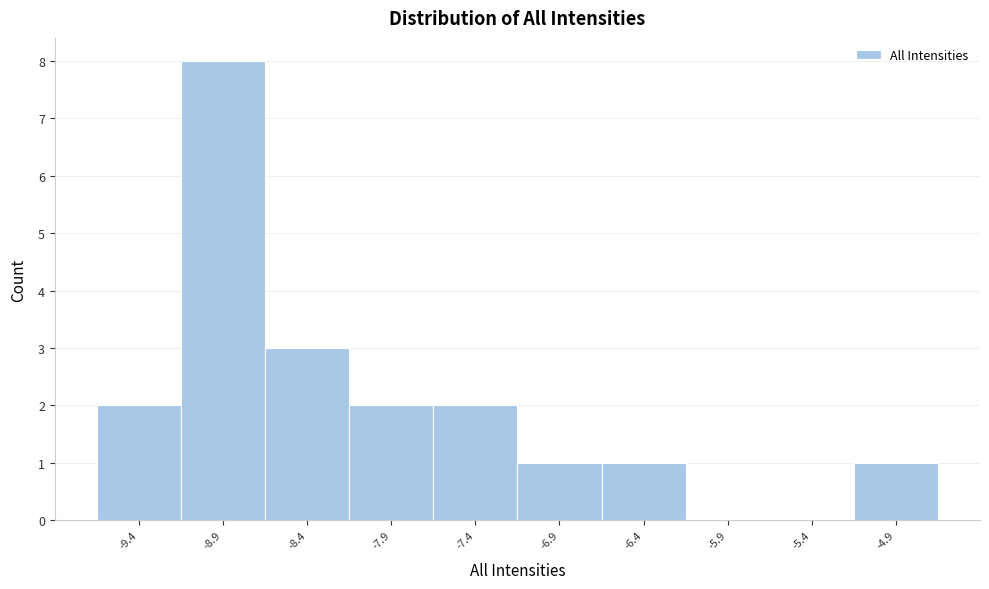

How tall is the bar that spans -8.65 to -8.15 on the x-axis? The values are not printed on the chart, so give them approximately, as read against the axis.

3